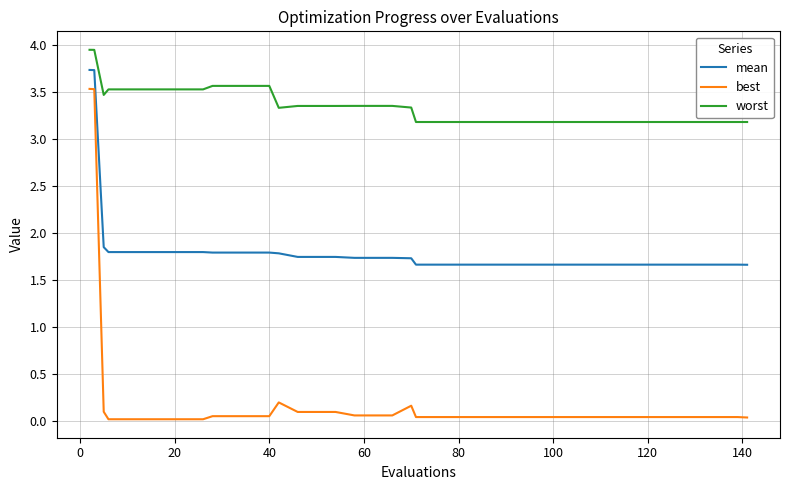

What is the average value of the worst series?

3.3